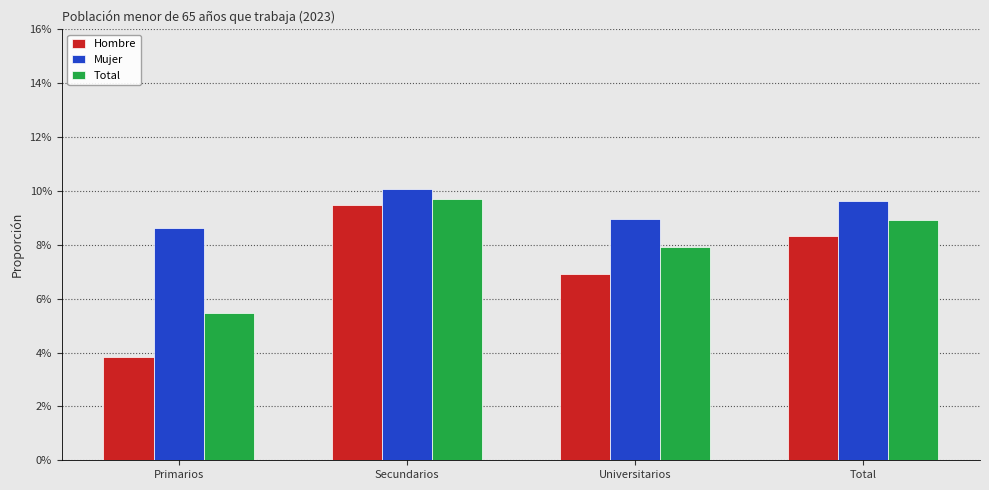

Rank the series at Universitarios from highest to lowest value.

Mujer, Total, Hombre